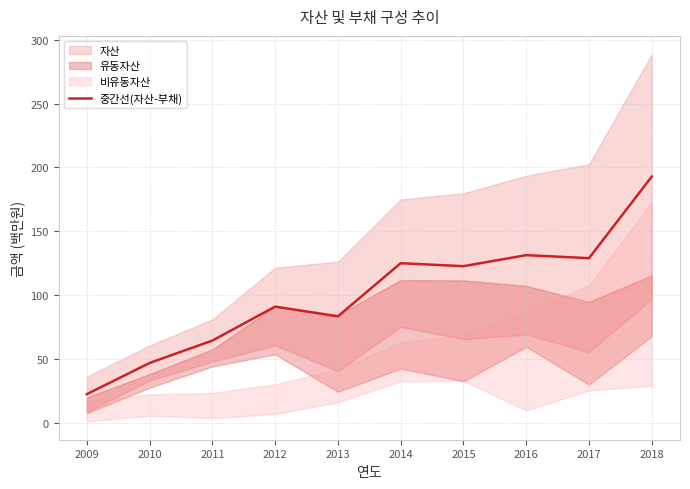

What is the average value?

100.9